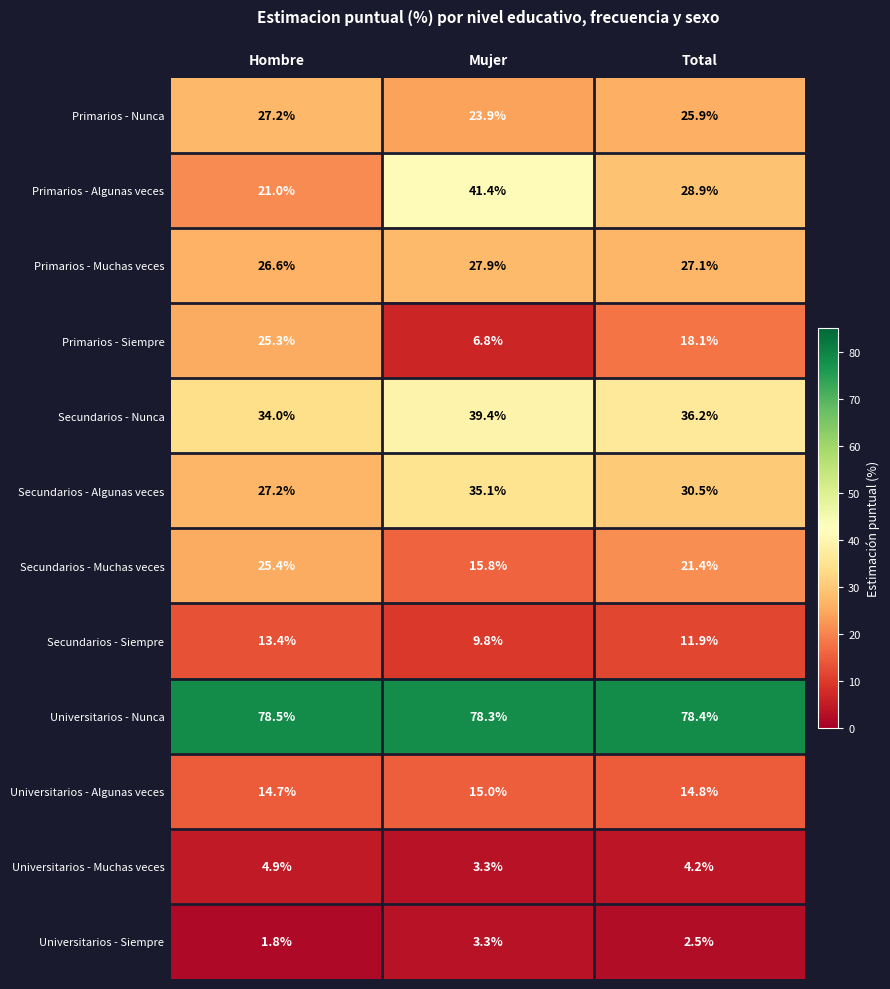

What is the smallest value displayed?

1.8